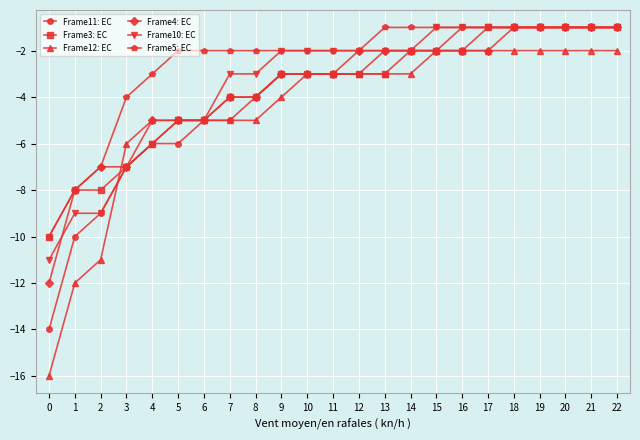

What is the difference between the maximum and minimum values in the Frame5: EC series?

9